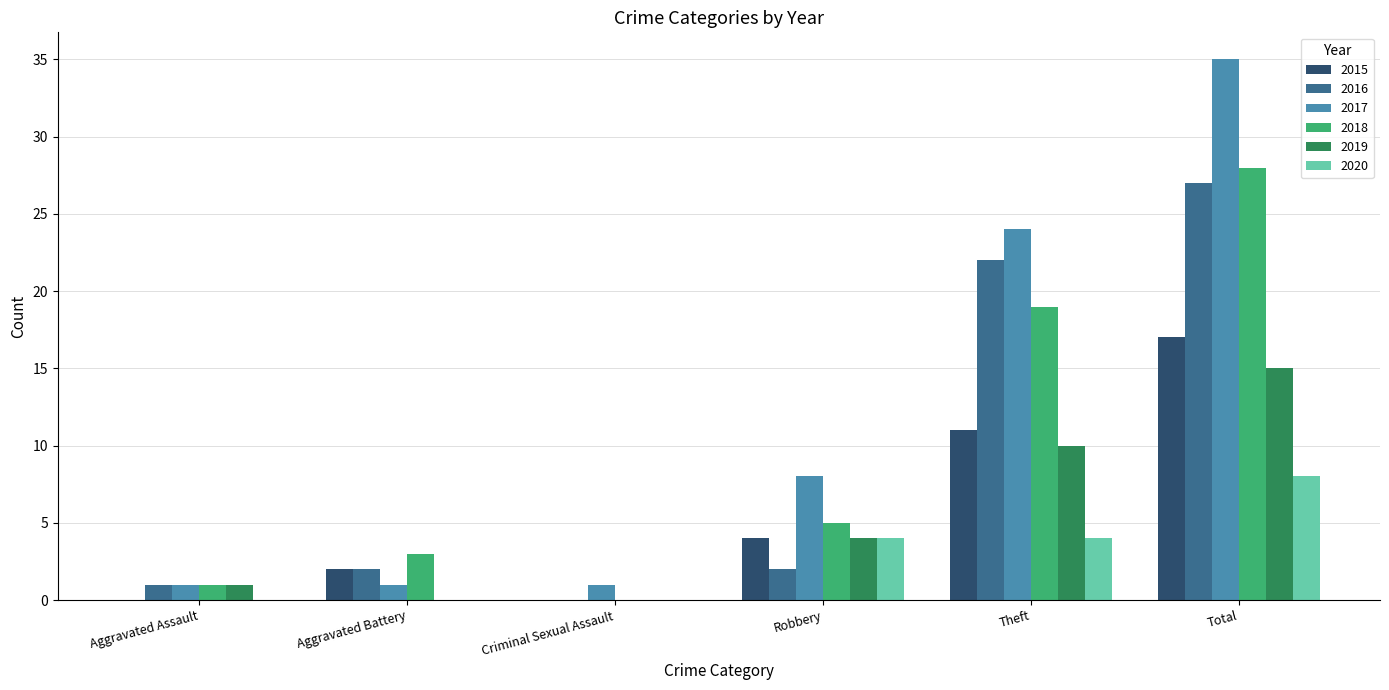

Is it true that 2015 equals -9 at Criminal Sexual Assault?

False